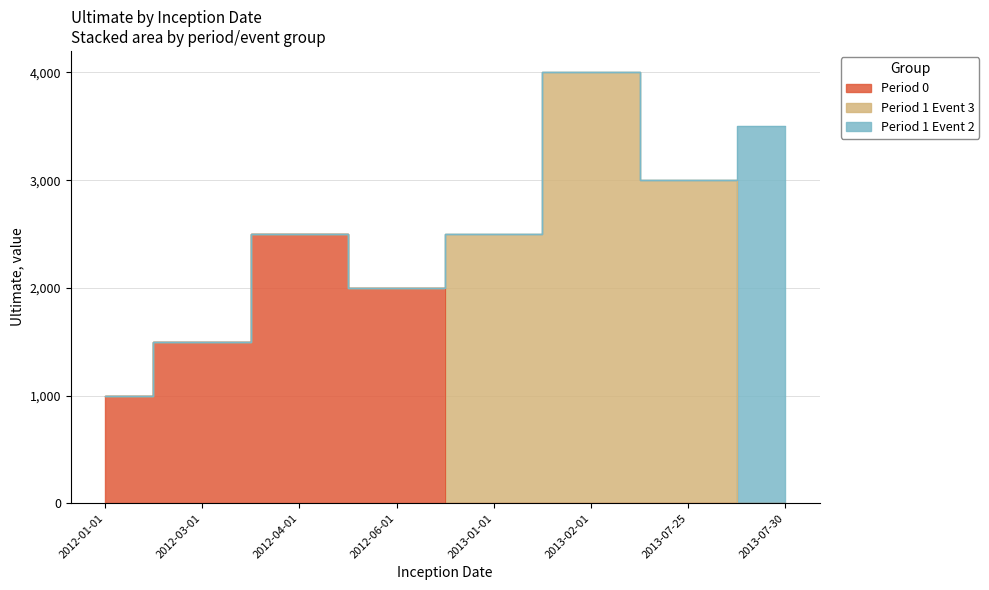

What is the highest value of the Period 0 series?

2500